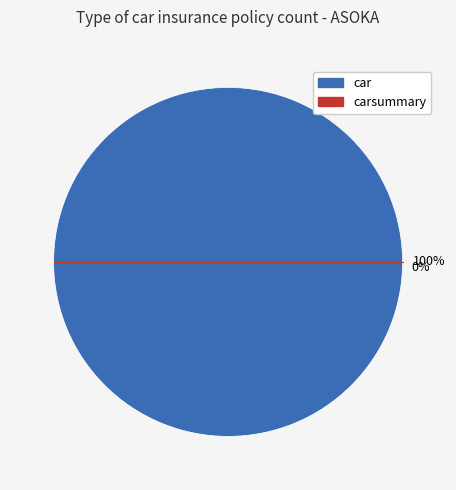

What is the smallest slice in the pie chart?

carsummary